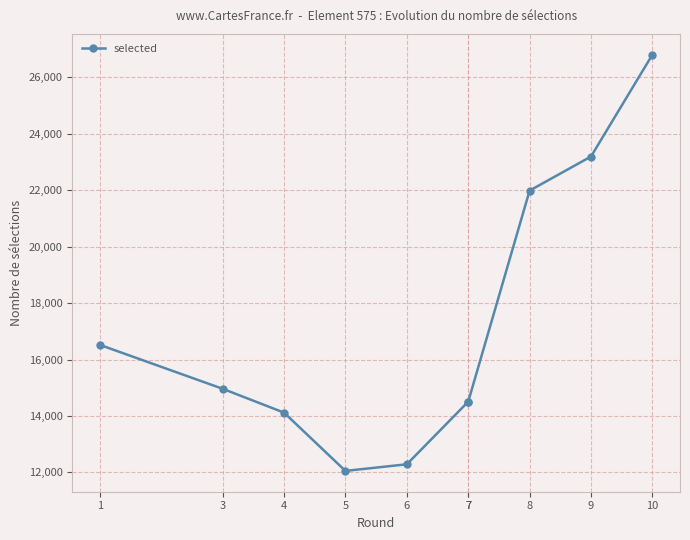

Is it true that the value at 5 is 12053?

True